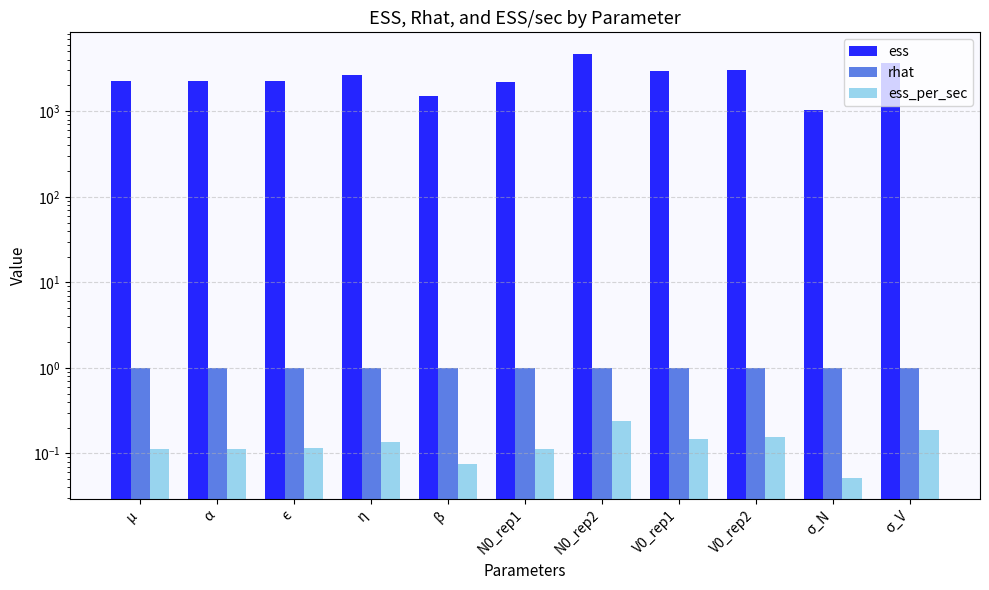

Which series has the widest spread of values?

ess